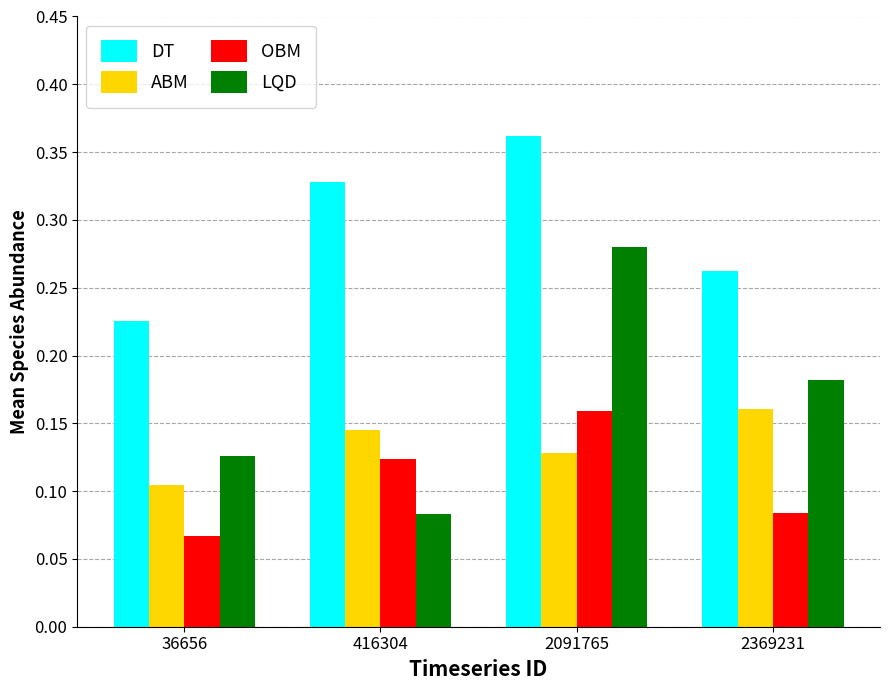

Rank the categories by LQD value from lowest to highest.

416304, 36656, 2369231, 2091765